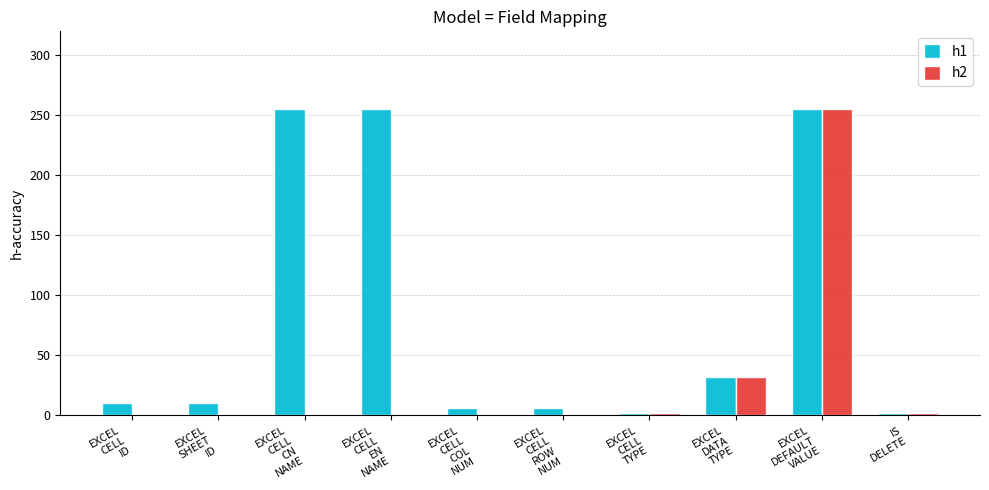

What is the difference between the h2 values at EXCEL
DATA
TYPE and EXCEL
CELL
ID?

32